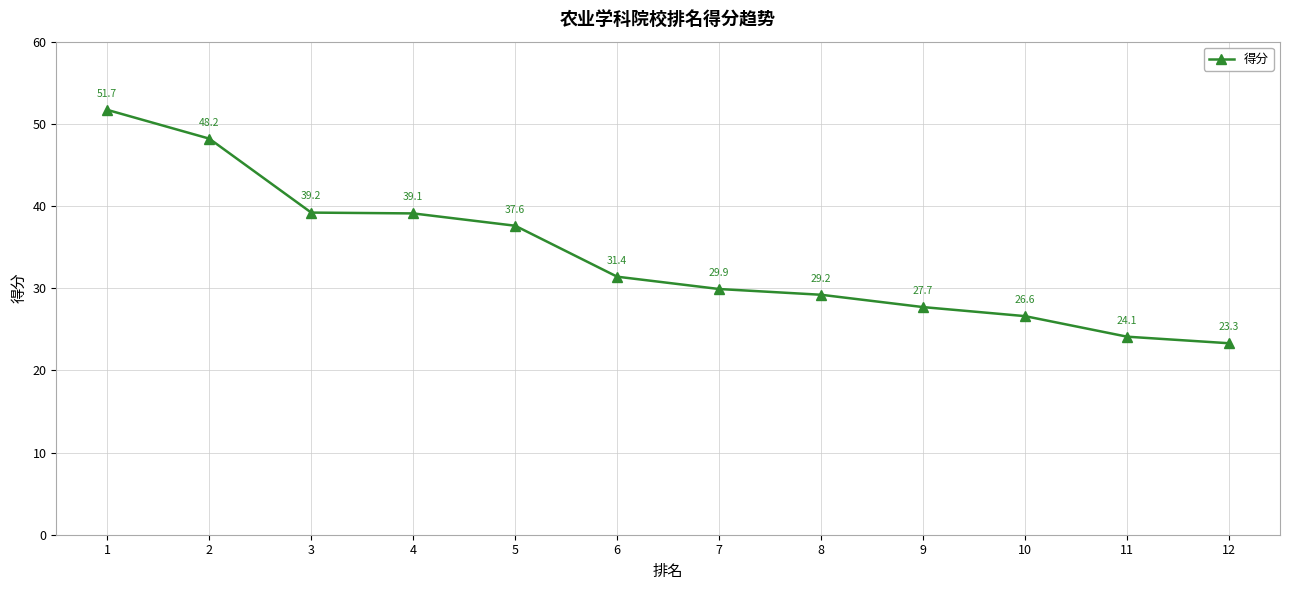

What is the difference between the maximum and minimum values?

28.4